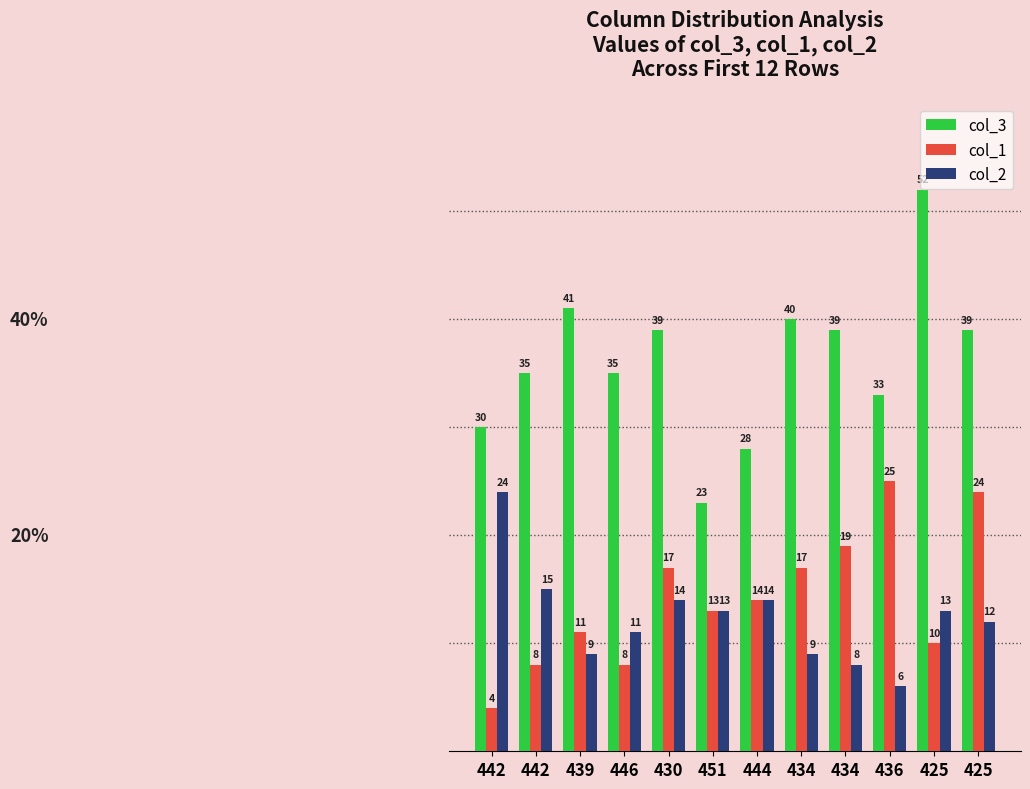

What are all the series names shown in the legend?

col_3, col_1, col_2